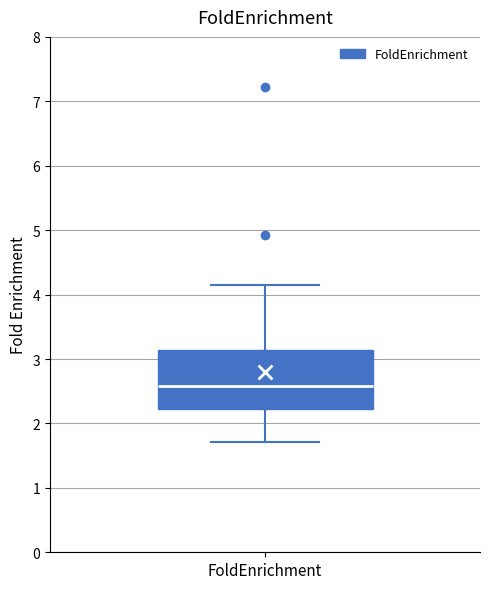

Transcribe this box plot: give where the median line is, the range the box spans, and where the two whiskers end, as read against the y-axis. The values are not printed on the chart, so give them approximately, as read against the axis.

median 2.6, box 2.2 to 3.1, whiskers 1.7 to 4.1